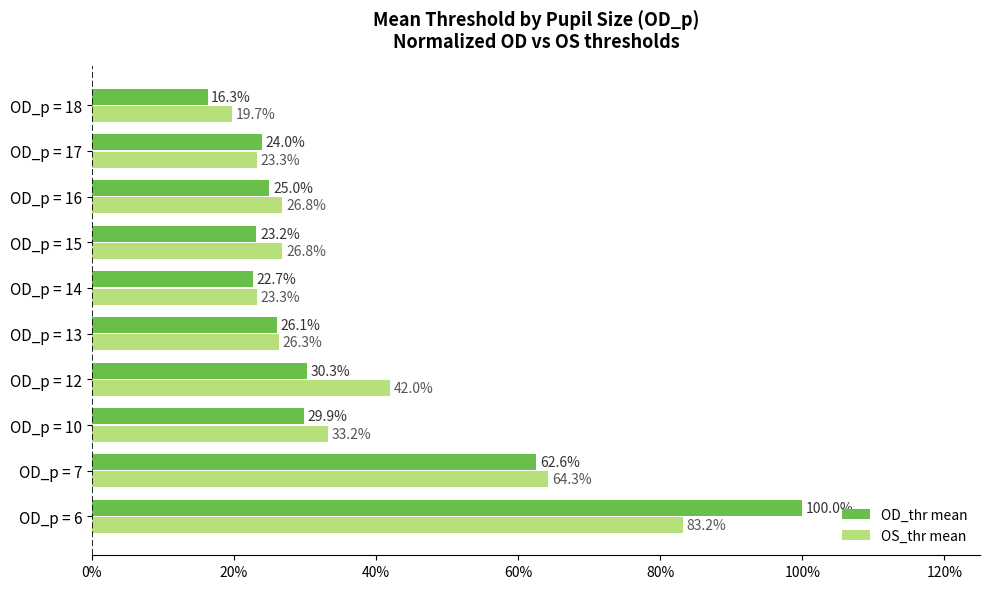

What is the sum of all OS_thr mean values?

3.7